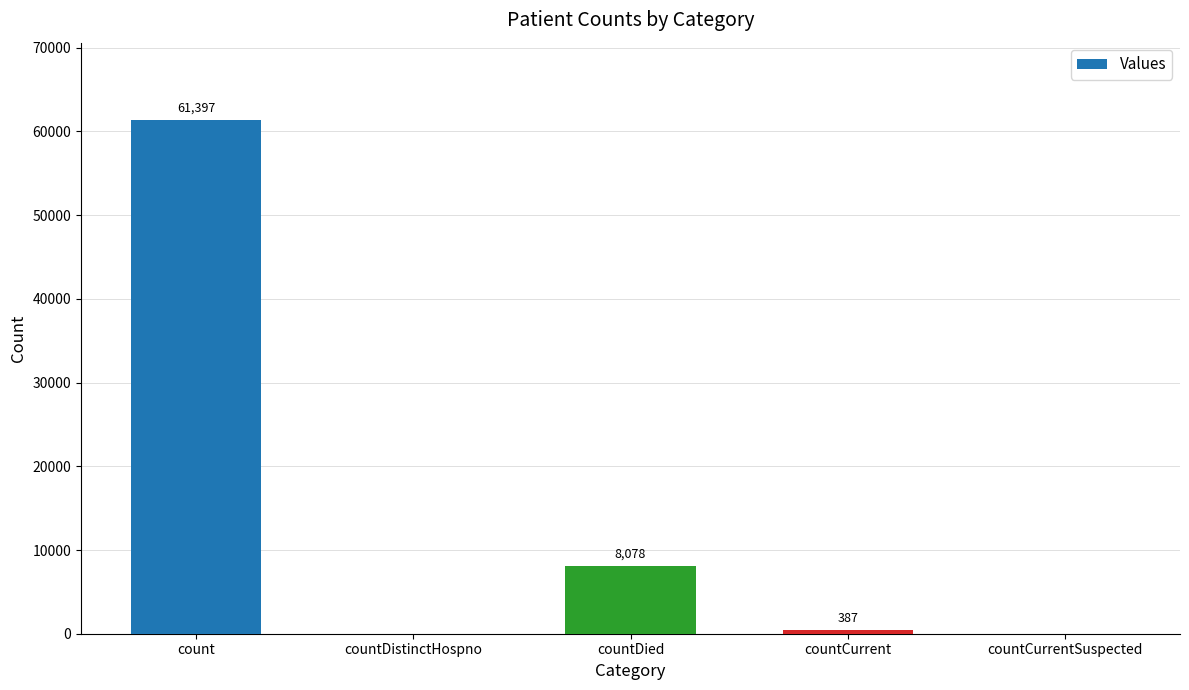

Are the bars grouped side by side (vs. stacked)?

No